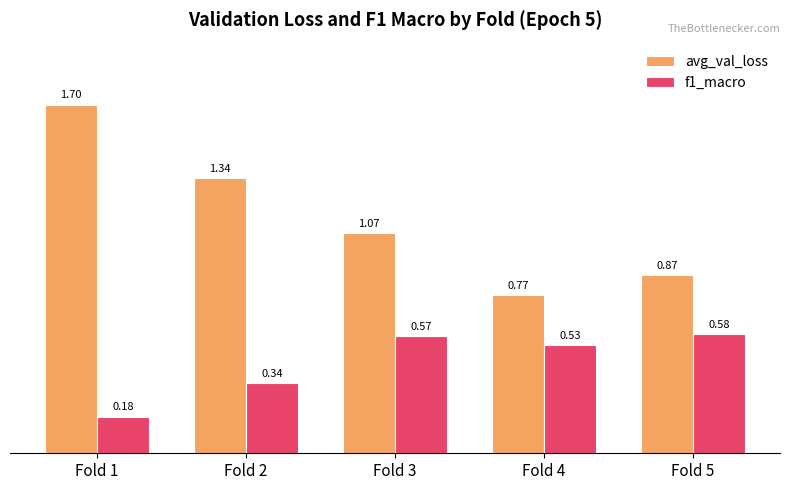

What is the sum of all avg_val_loss values?

5.8